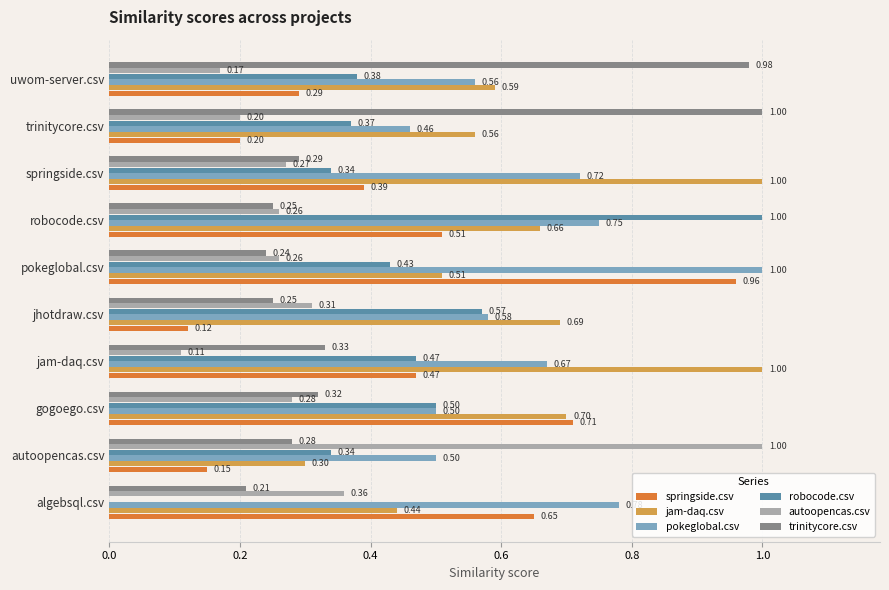

Which category has the highest value in the trinitycore.csv series?

trinitycore.csv